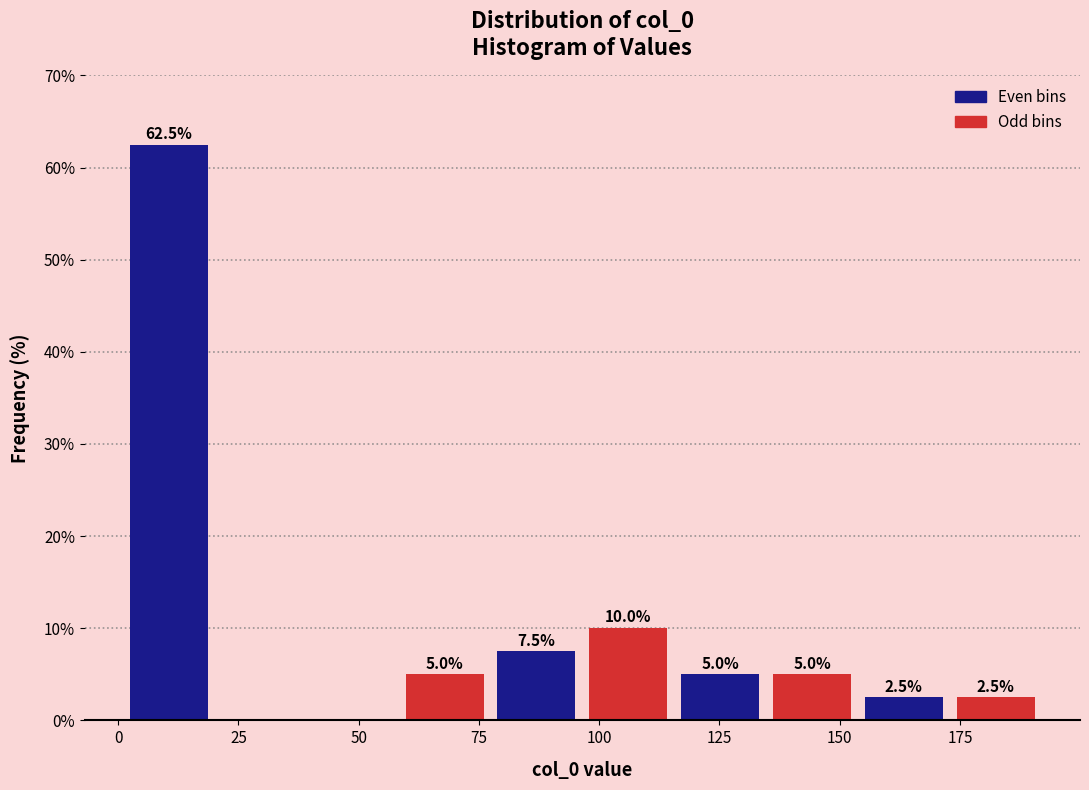

Around what value on the x-axis is the tallest bar? Give the approximate position of its centre, as read against the axis.

10